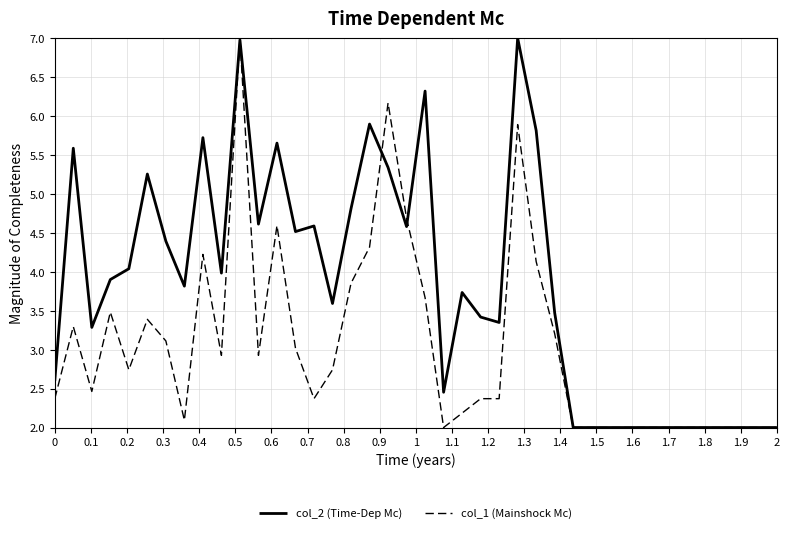

Rank the series by their average value, from highest to lowest.

col_2 (Time-Dep Mc), col_1 (Mainshock Mc)